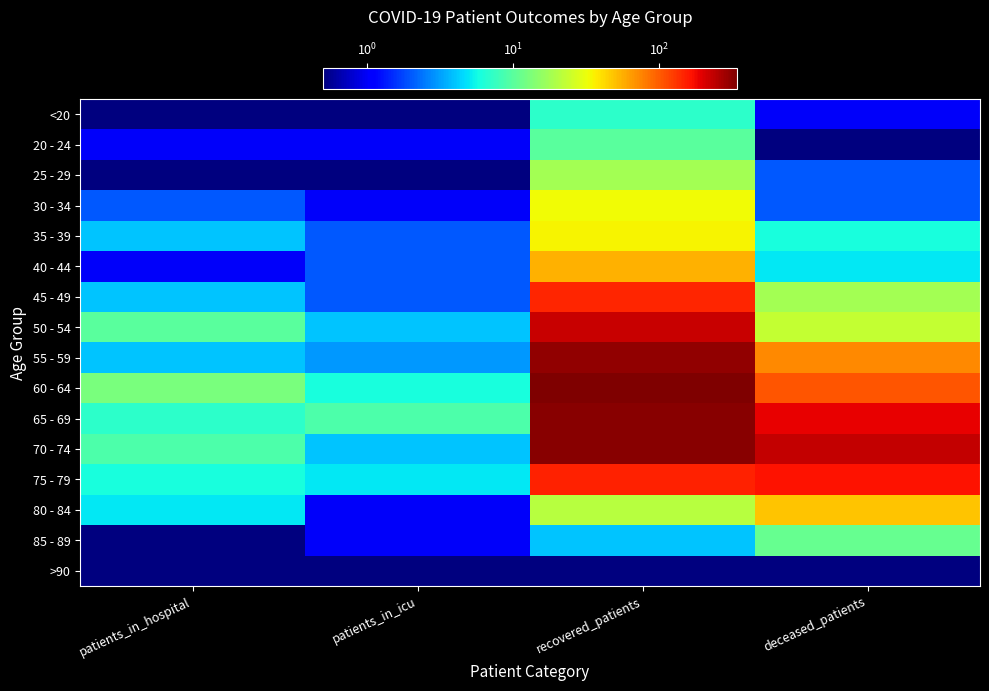

Rank the series by their maximum value, from lowest to highest.

>90, <20, 20 - 24, 85 - 89, 25 - 29, 30 - 34, 35 - 39, 80 - 84, 40 - 44, 45 - 49, 75 - 79, 50 - 54, 55 - 59, 65 - 69, 70 - 74, 60 - 64